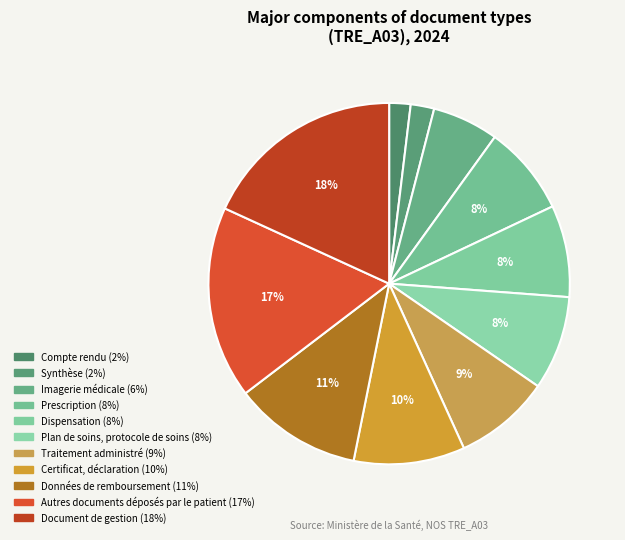

To the nearest percent, what is the difference between the Synthèse and Autres documents déposés par le patient slice percentages?

15%